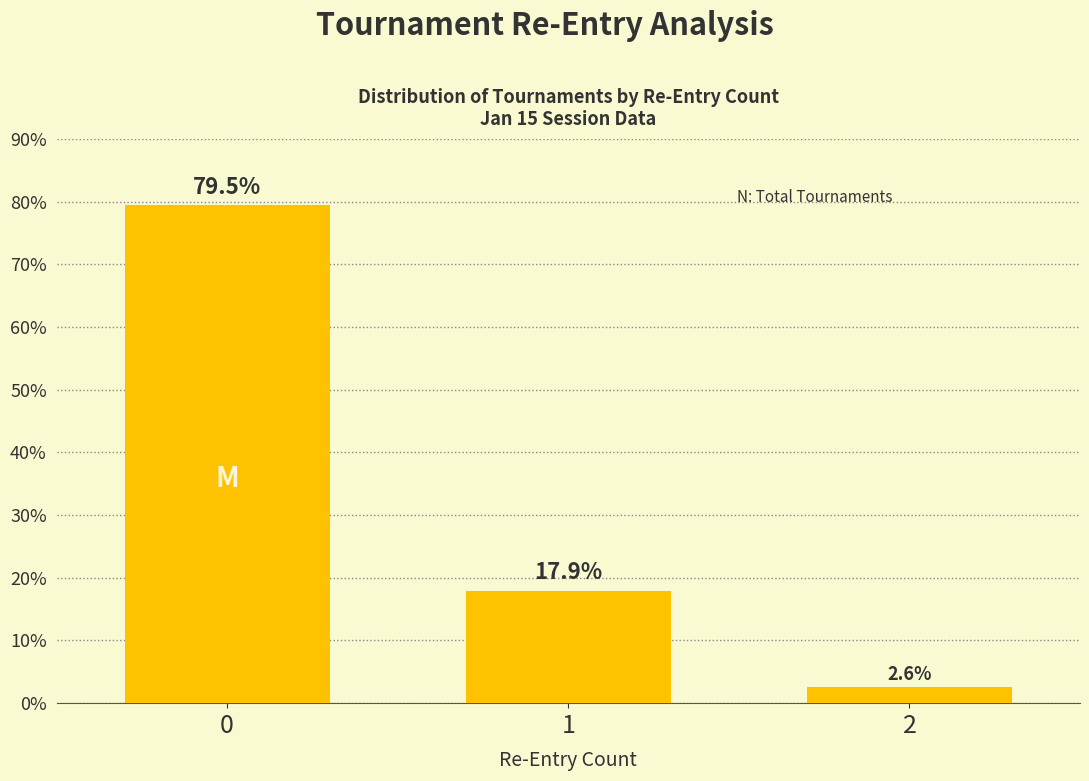

What is the value of the 2nd bar from the left?

17.9